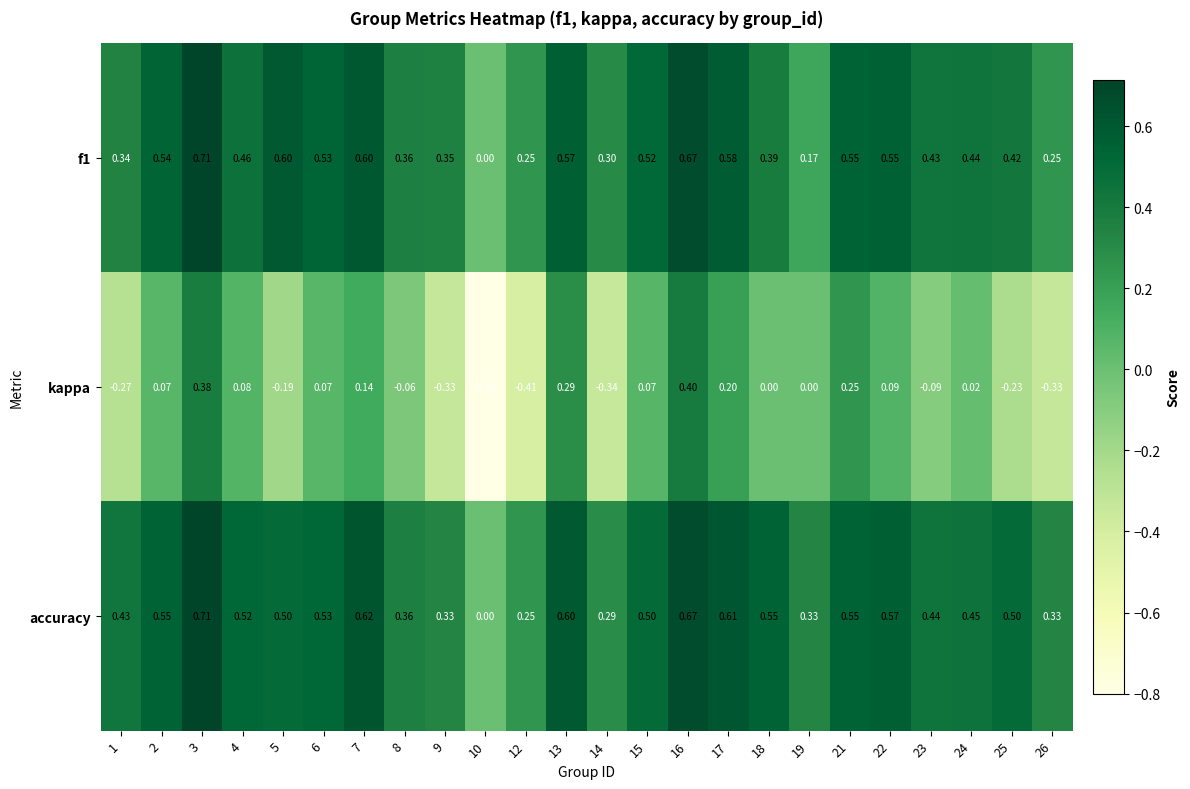

How many values in the kappa series are below 0?

10